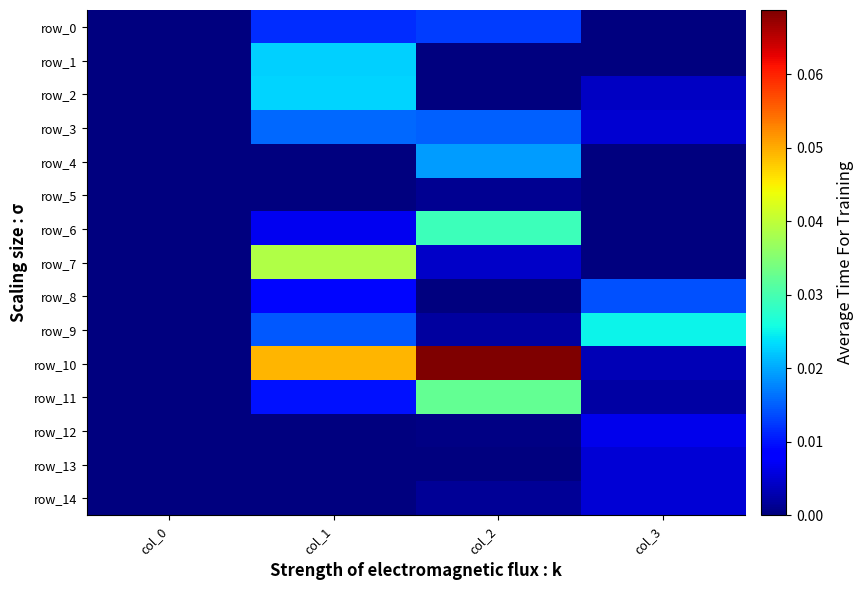

Rank the categories by row_12 value from lowest to highest.

col_0, col_1, col_2, col_3